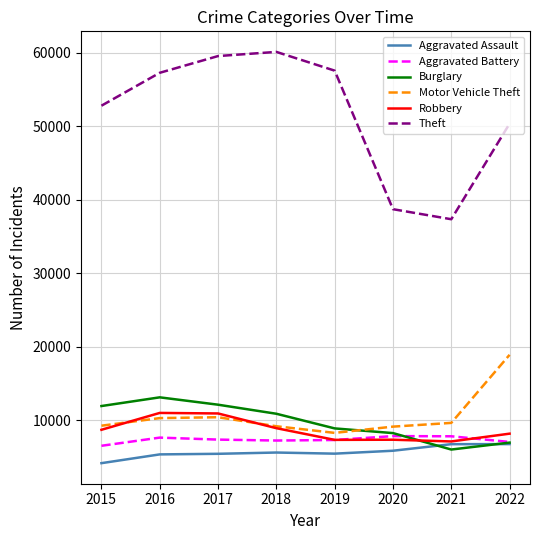

The value of Motor Vehicle Theft at 2021 is 6687. True or false?

False